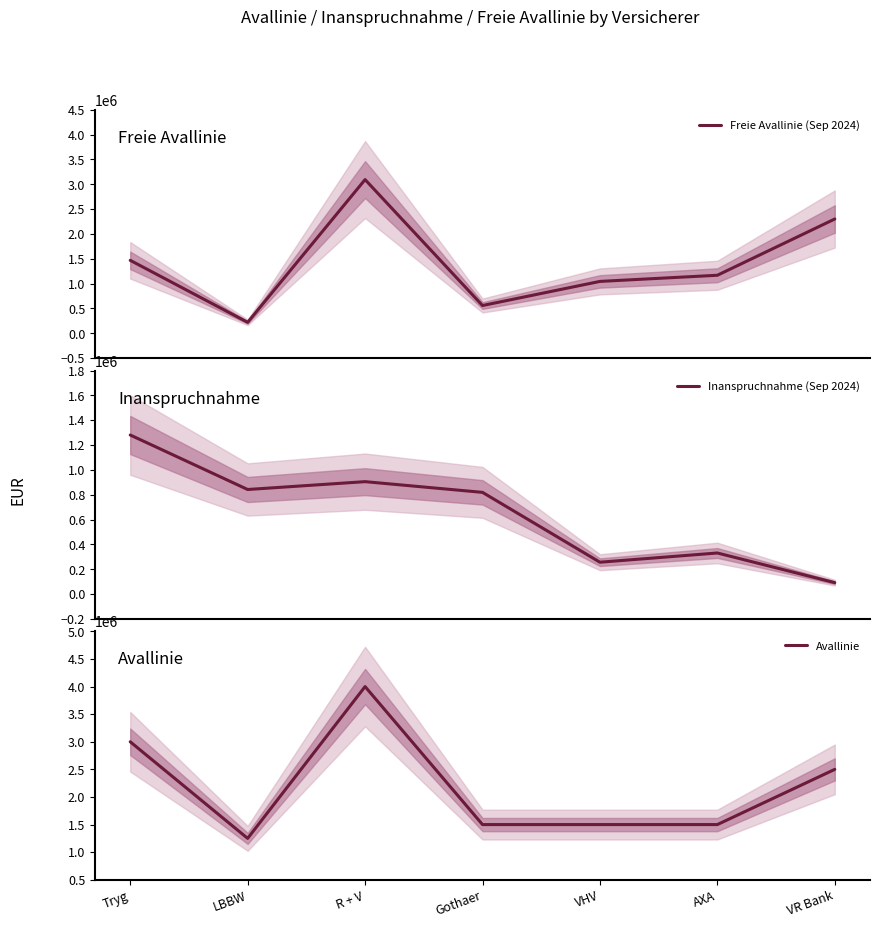

Reading left to right, what are all the values shown in this chart?

Freie Avallinie (Sep 2024): 1469225.4	221316.6	3094384.3	559491.7	1045024.8	1168731.3	2301249.0
Inanspruchnahme (Sep 2024): 1281295.5	842447.4	905615.7	819413.4	256931.9	331268.7	92500.0
Avallinie: 3000000.0	1250000.0	4000000.0	1500000.0	1500000.0	1500000.0	2500000.0